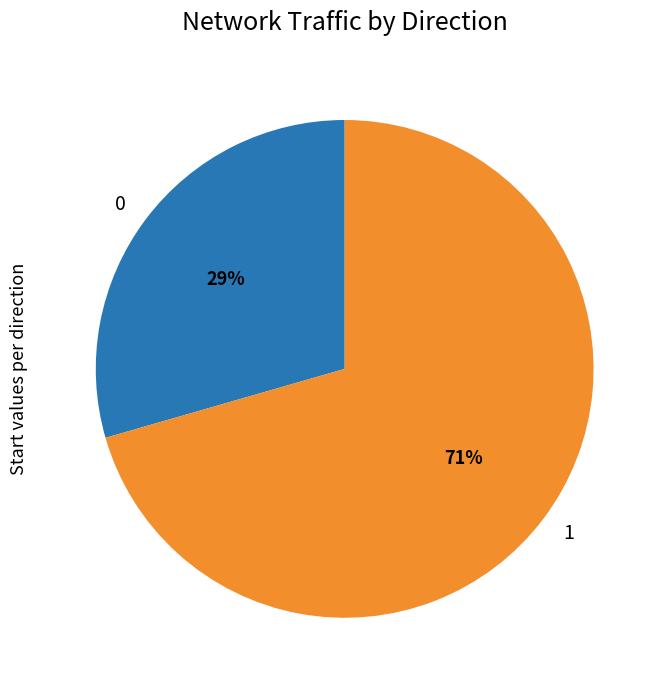

Is it true that 1 is 71% of the pie?

True